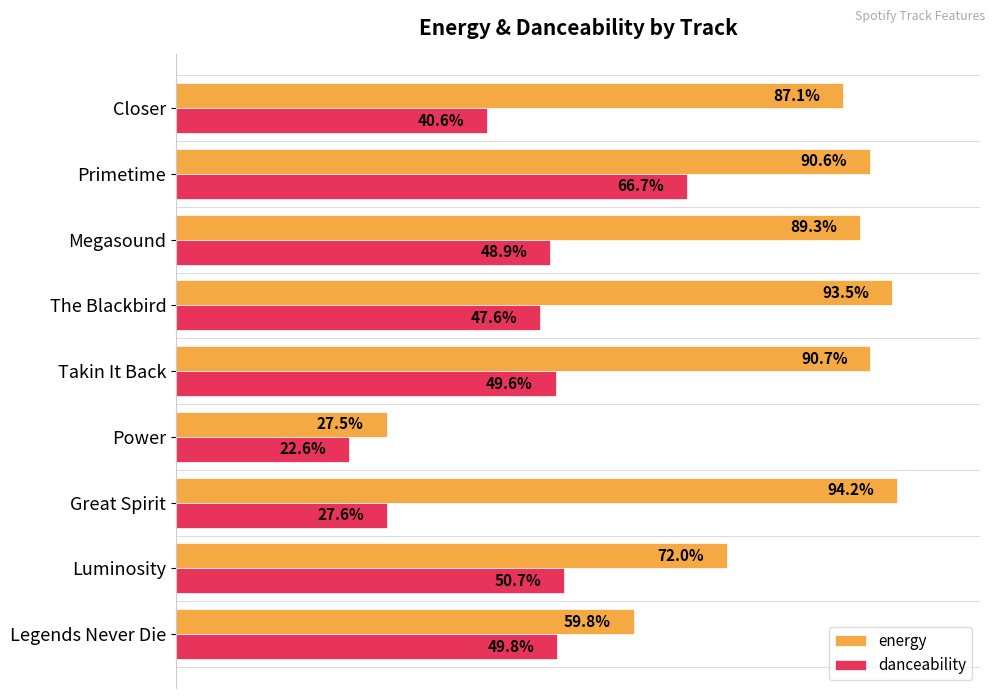

What is the maximum value shown in the chart?

0.9